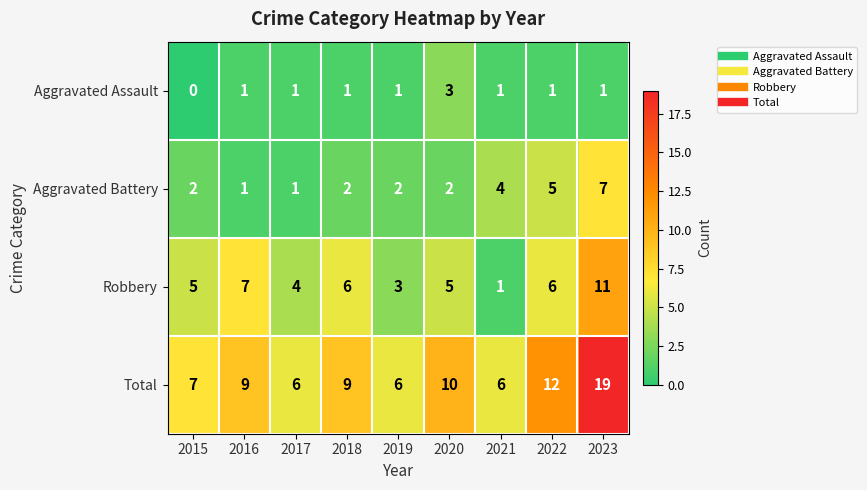

What is the greatest value displayed?

19